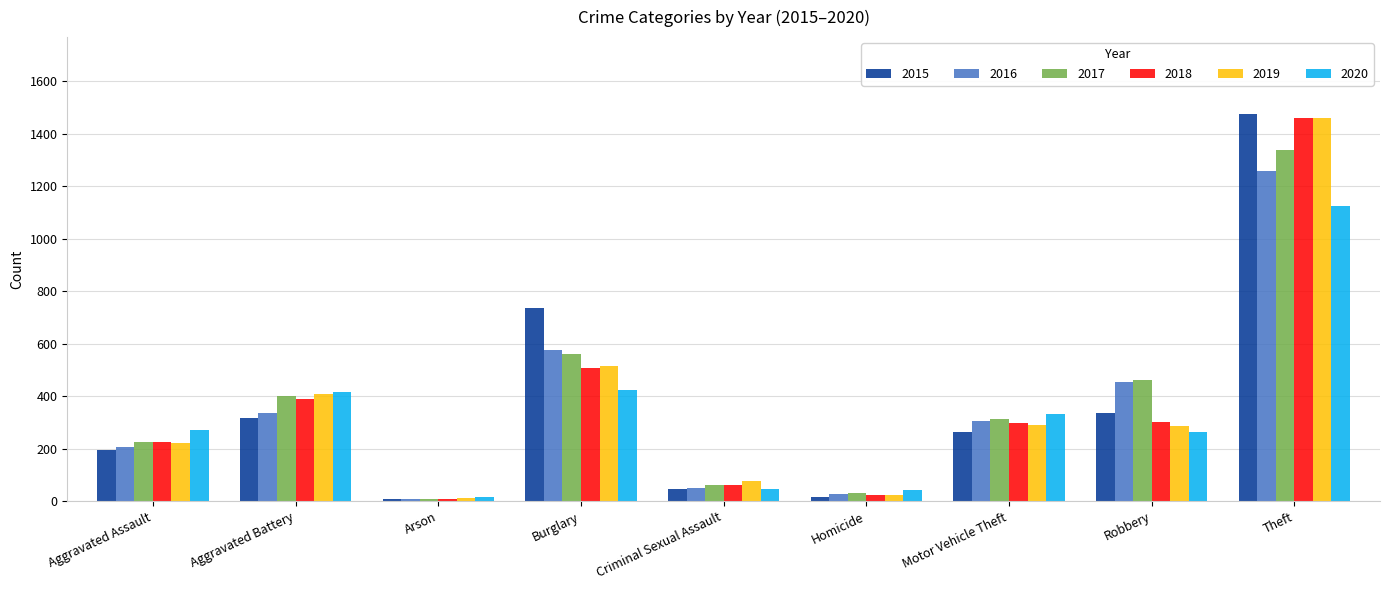

What is the total value across all series at Motor Vehicle Theft?

1800